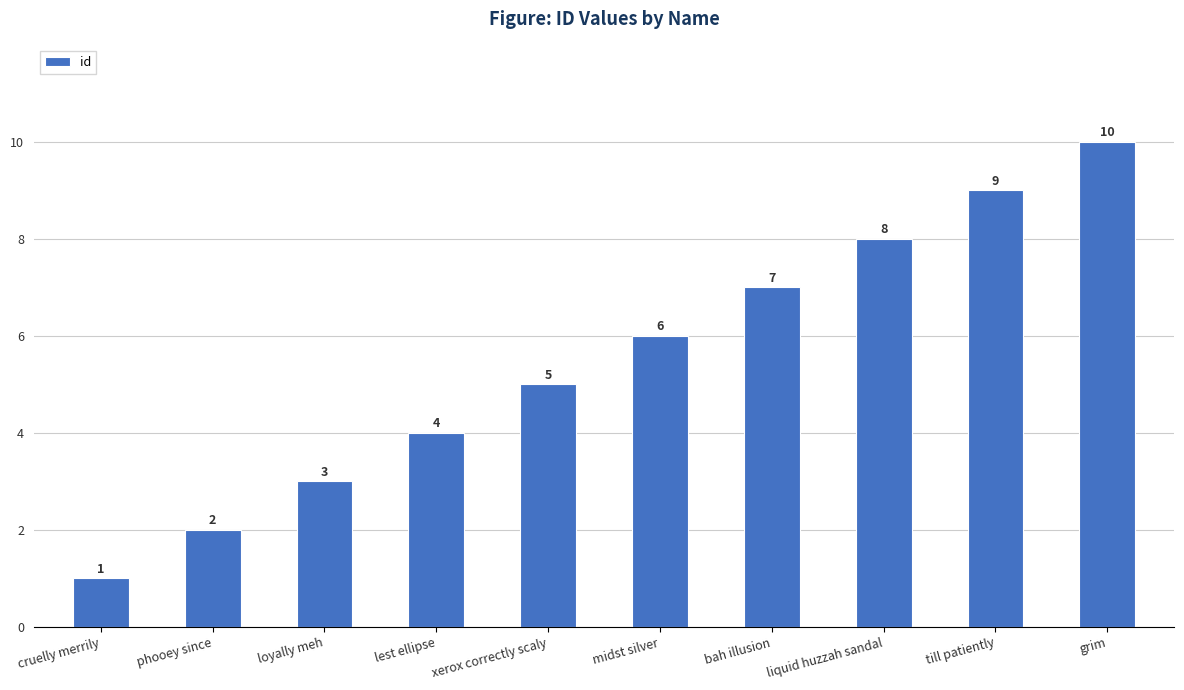

Rank the categories by value from lowest to highest.

cruelly merrily, phooey since, loyally meh, lest ellipse, xerox correctly scaly, midst silver, bah illusion, liquid huzzah sandal, till patiently, grim